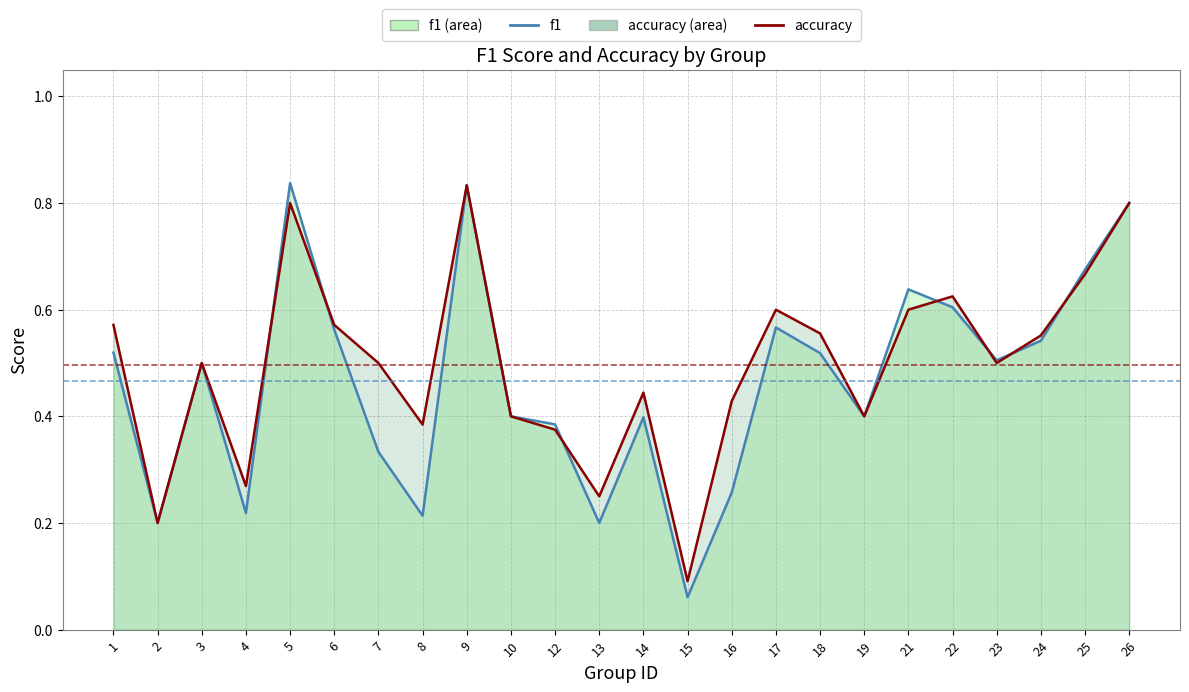

At which category is the sum across all series the highest?

9